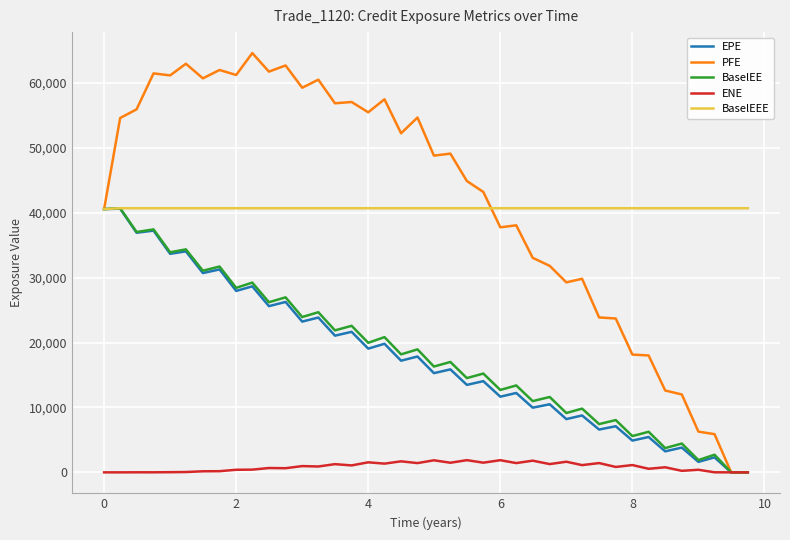

How many lines are shown in the chart?

5